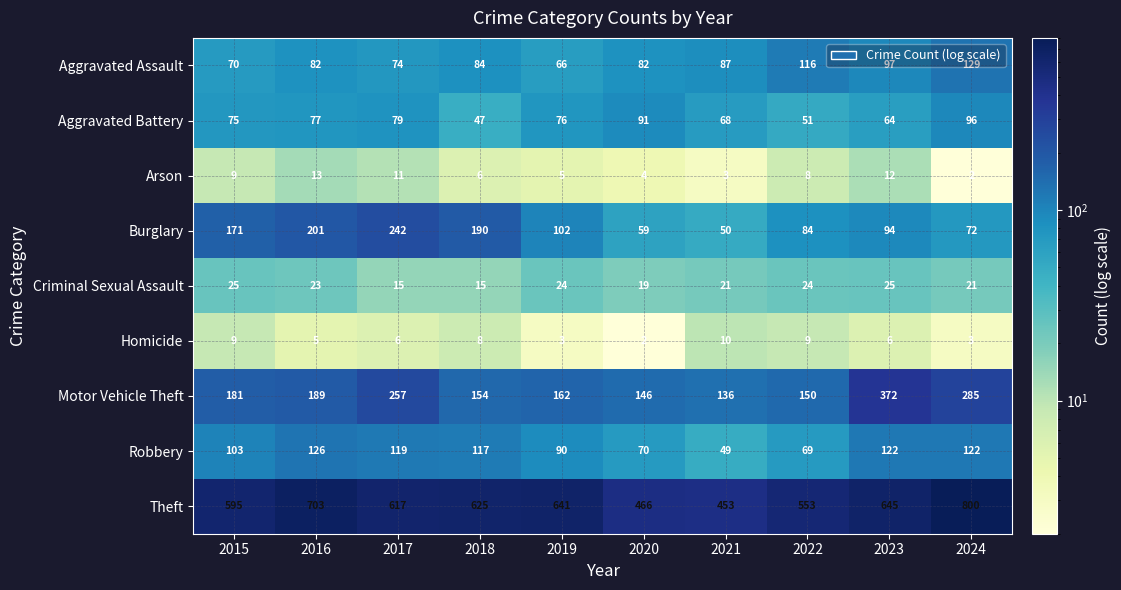

Between 2021 and 2022, which series saw the biggest shift?

Theft